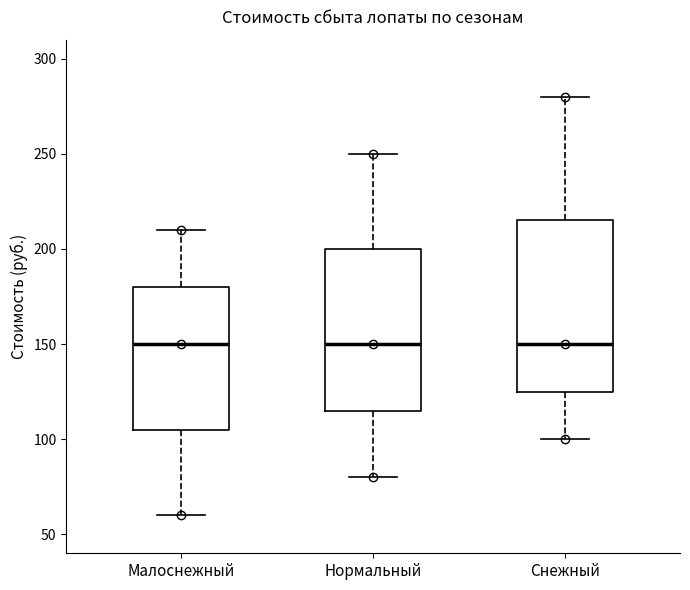

Which box is the tallest, from its lower edge to its upper edge?

Снежный